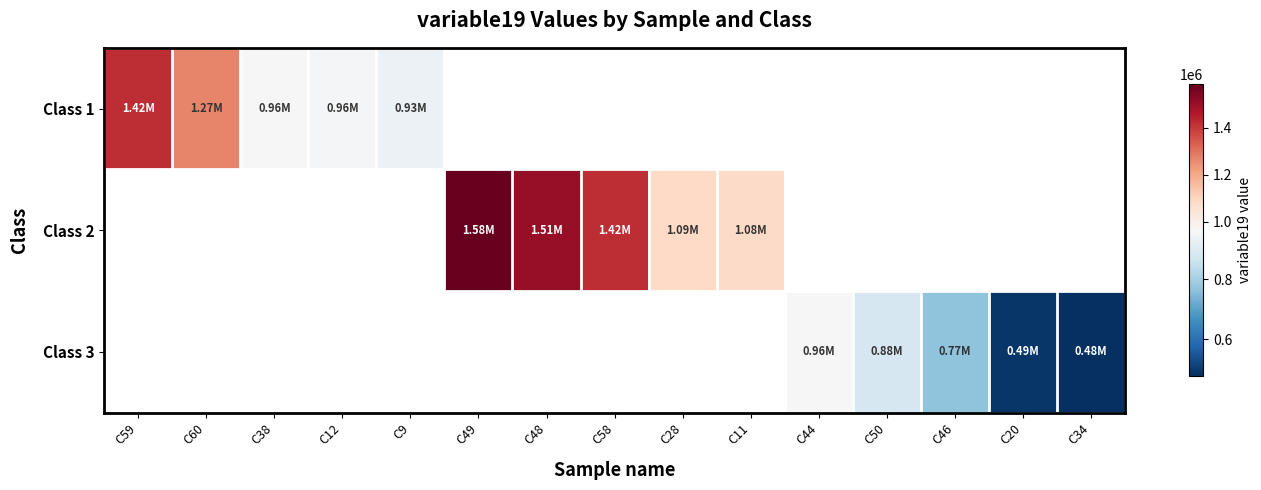

How many values in the Class 2 series are below 1419612?

2